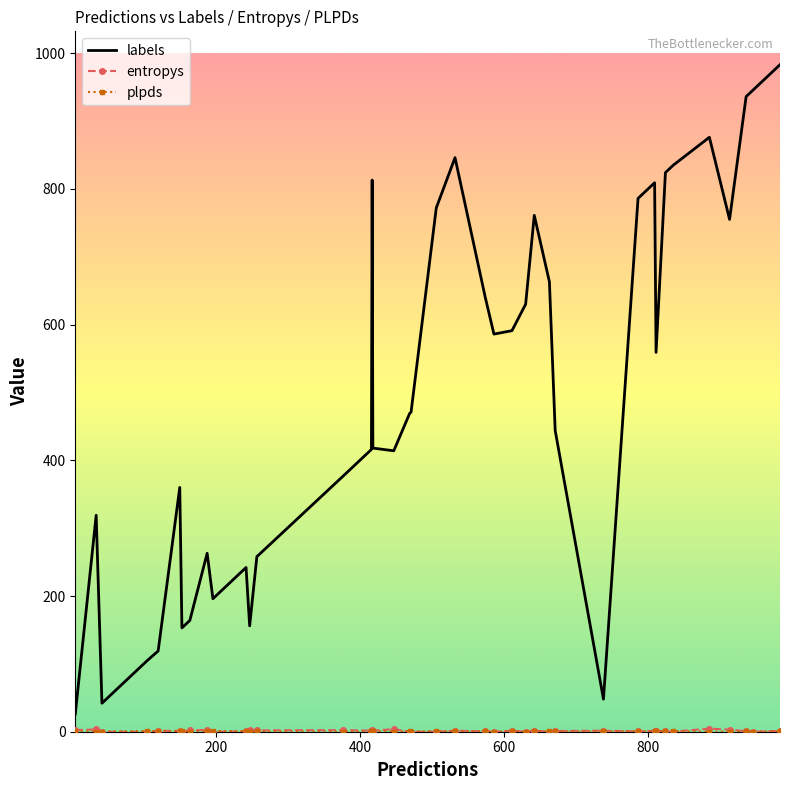

Which series has the largest total across all categories?

labels